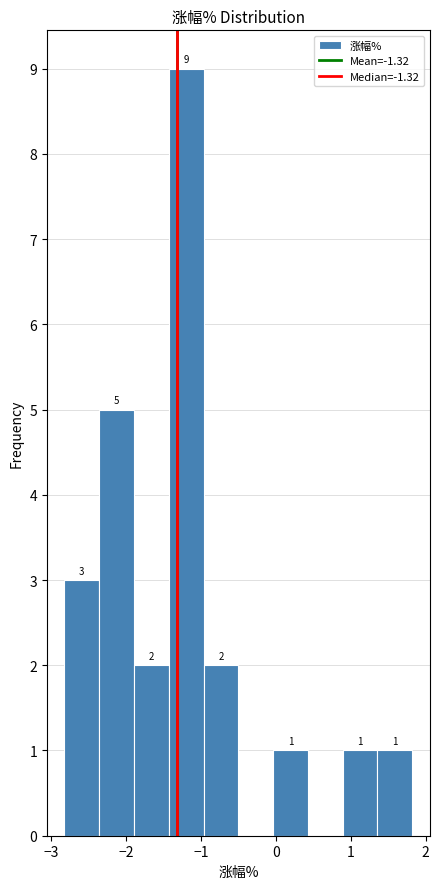

Over which range of the x-axis is the bar tallest?

-1.4 to -1.0